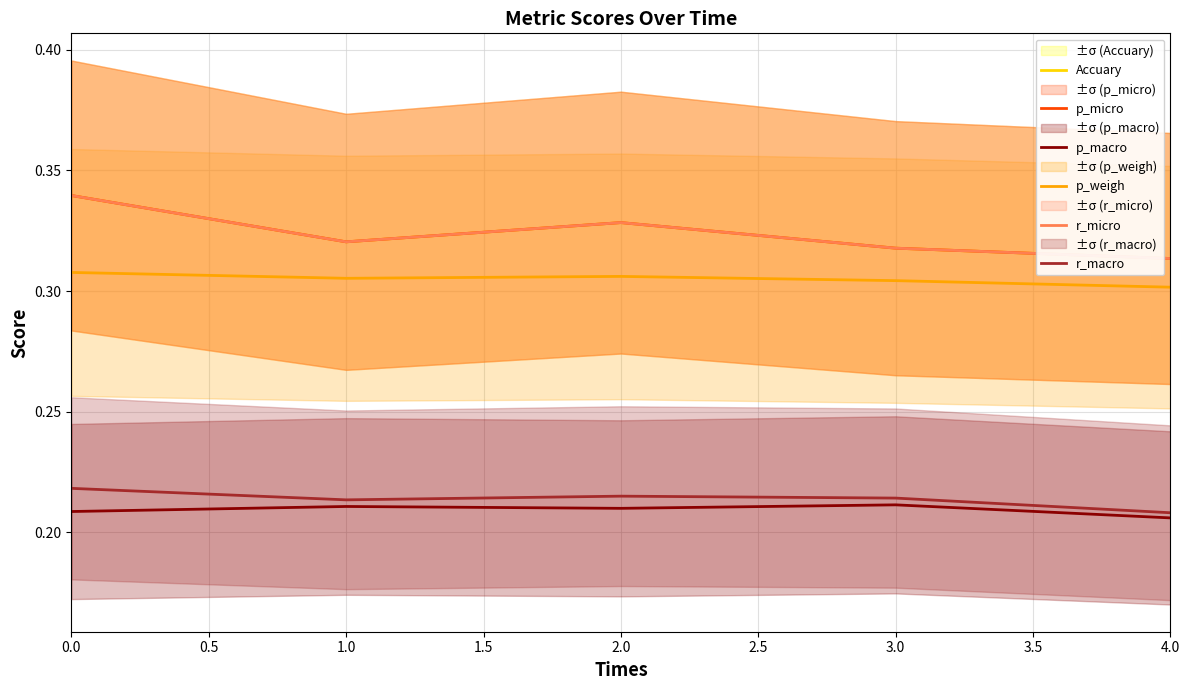

In p_weigh, how many points are lower than both neighbors (excluding endpoints)?

1